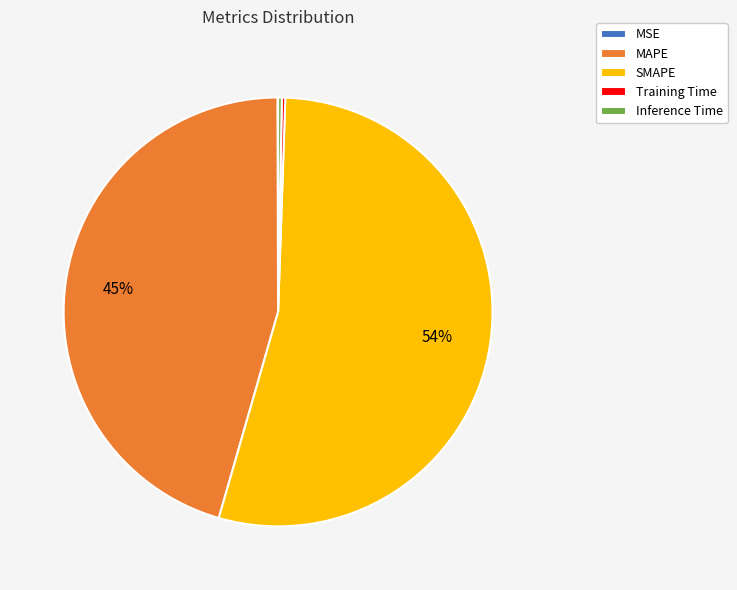

The MAPE slice represents 45% of the pie. True or false?

True